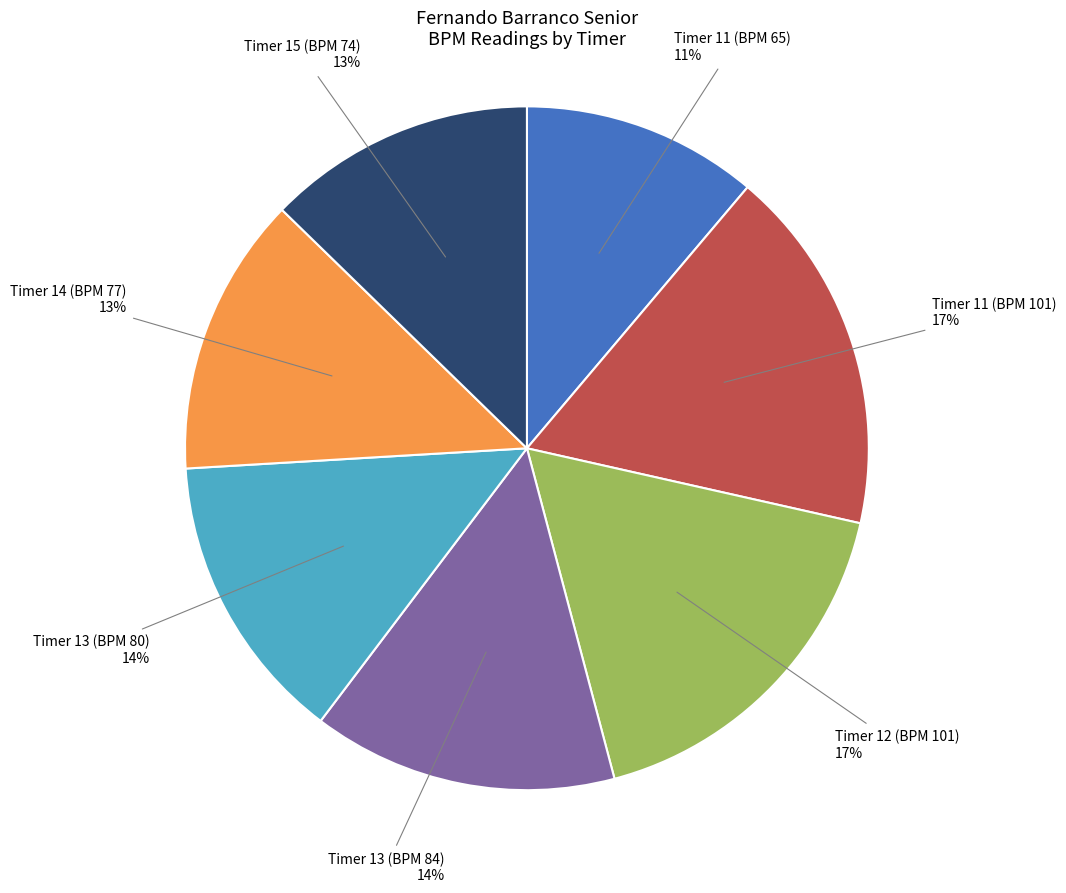

To the nearest percent, what percentage of the pie is Timer 13 (BPM 84)?

14%